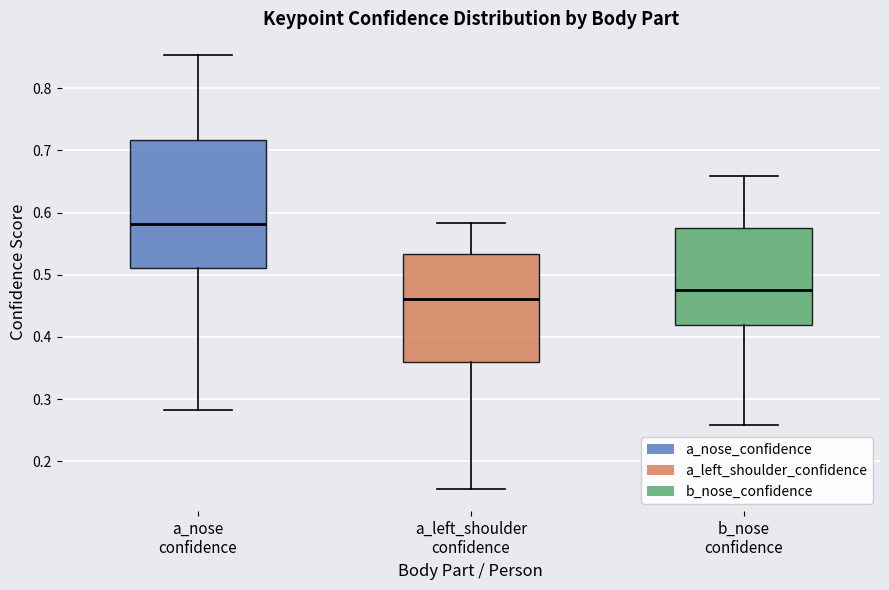

Which box has the lowest median line?

a_left_shoulder confidence